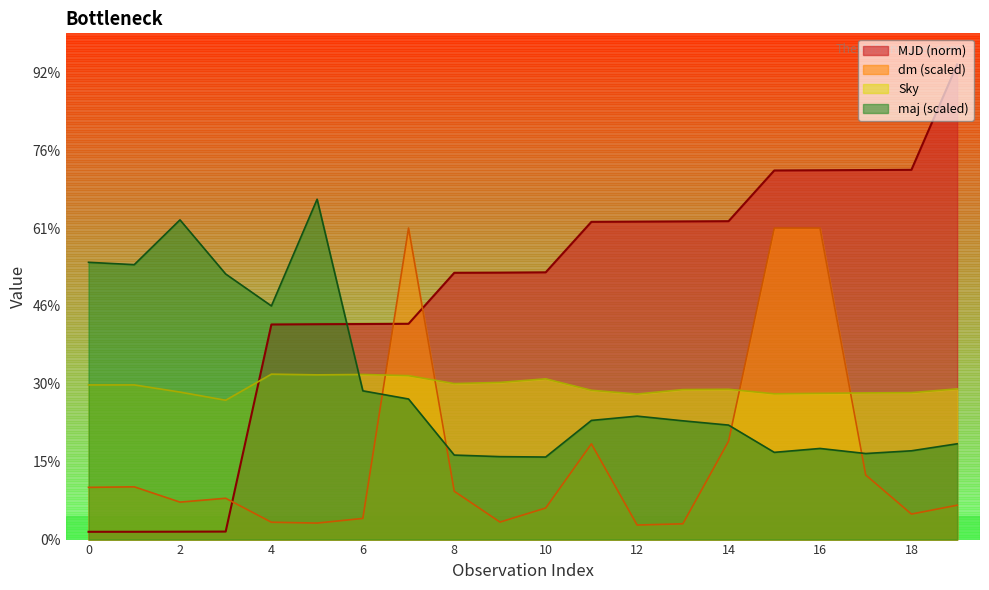

What is the value of the MJD point at the 4th from the left?

1.0